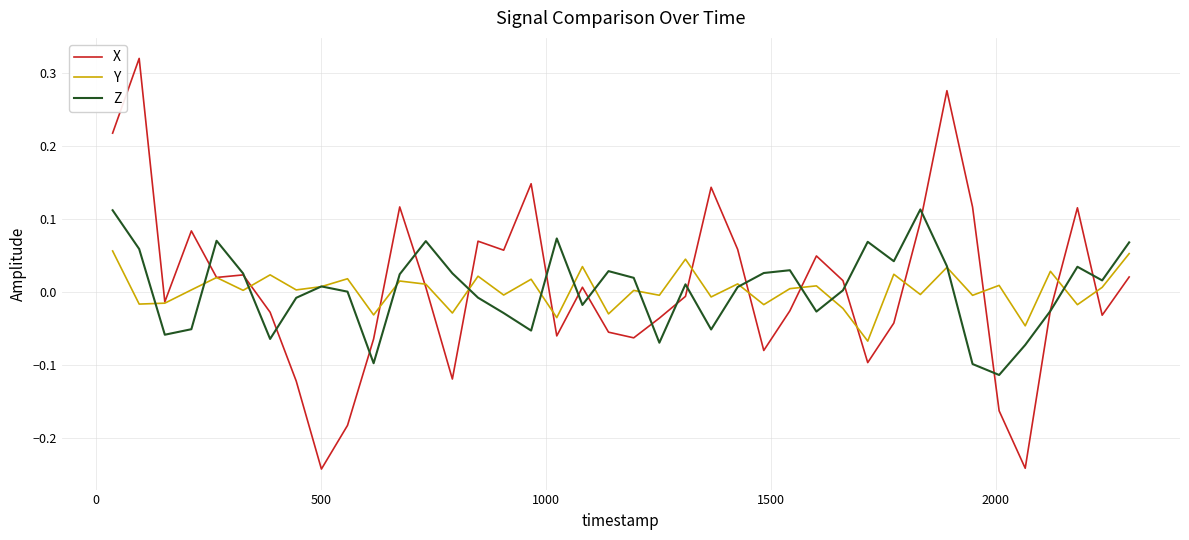

Which series has the largest range (max minus min)?

X